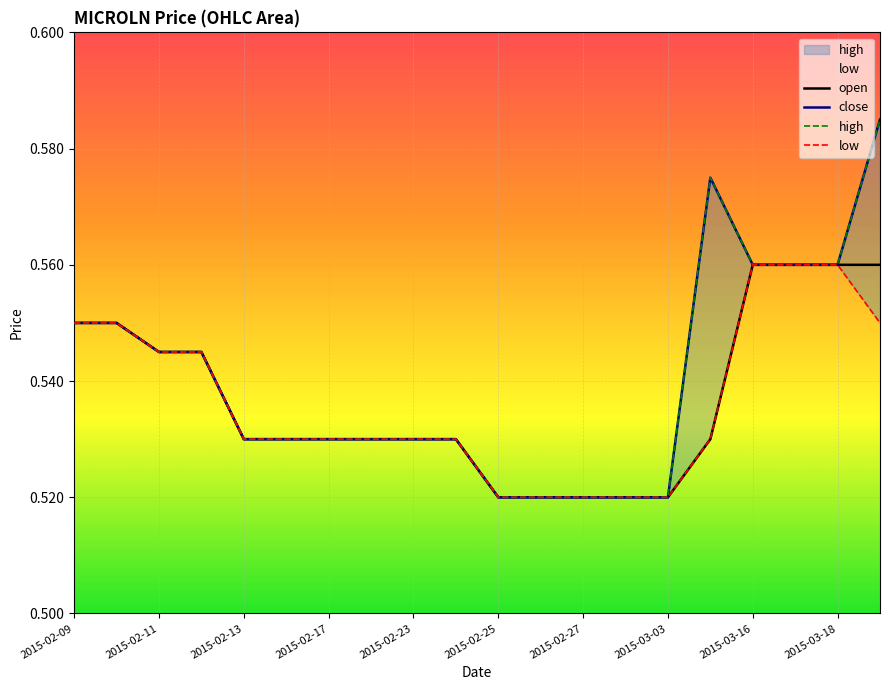

Which series has the largest range (max minus min)?

close